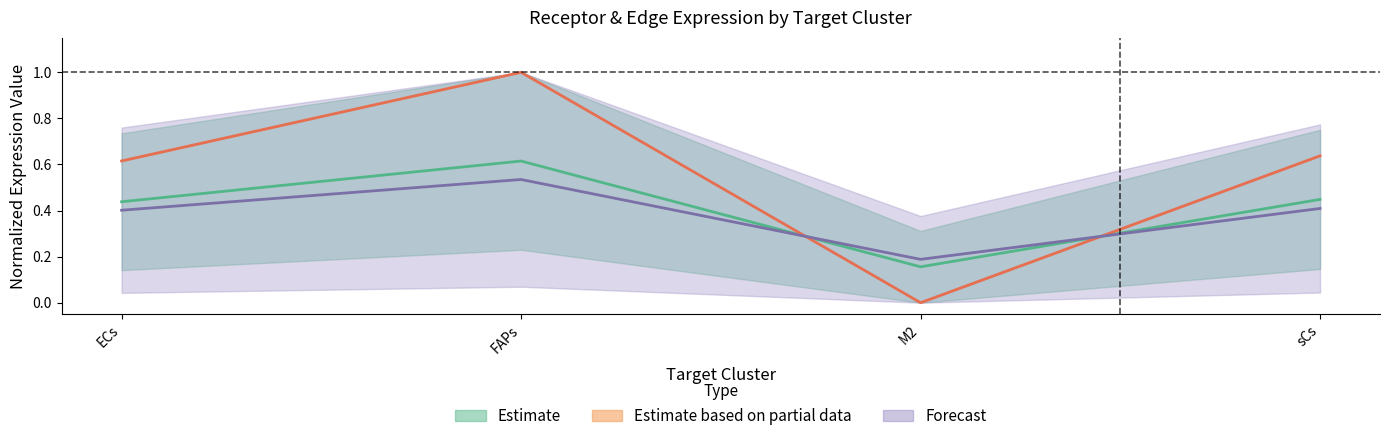

Between M2 and ECs, which is larger?

ECs